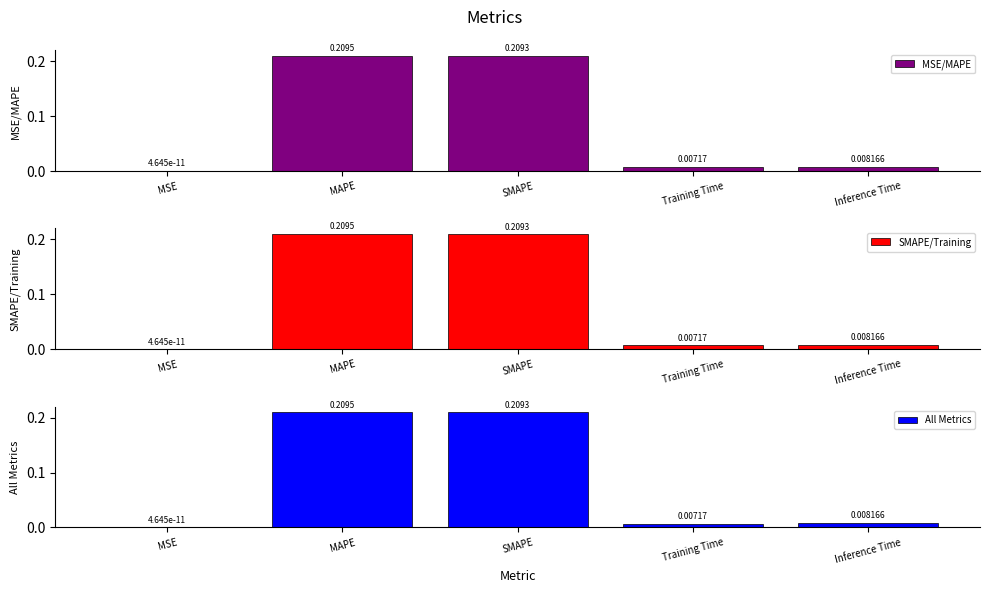

What is the label of the 3rd bar from the left?

SMAPE